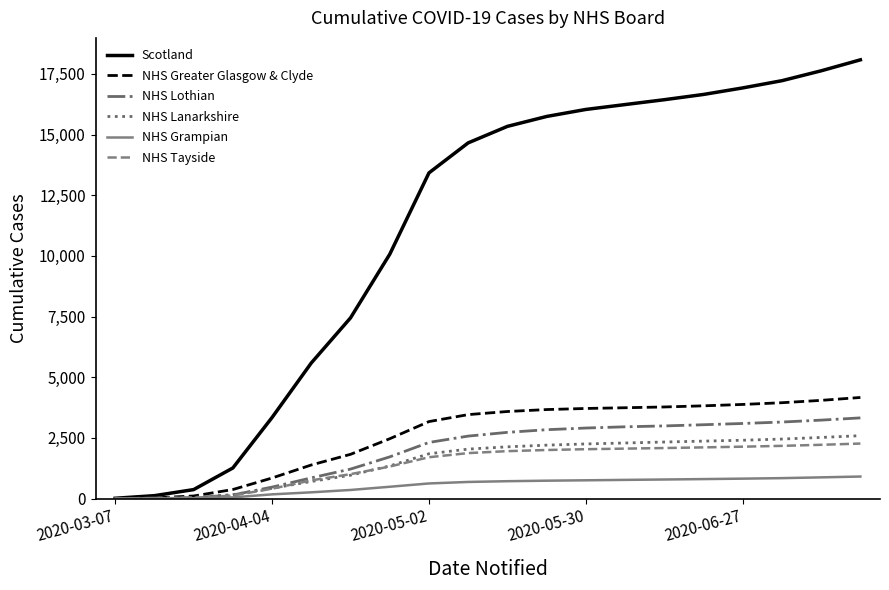

Which series has the largest range (max minus min)?

Scotland